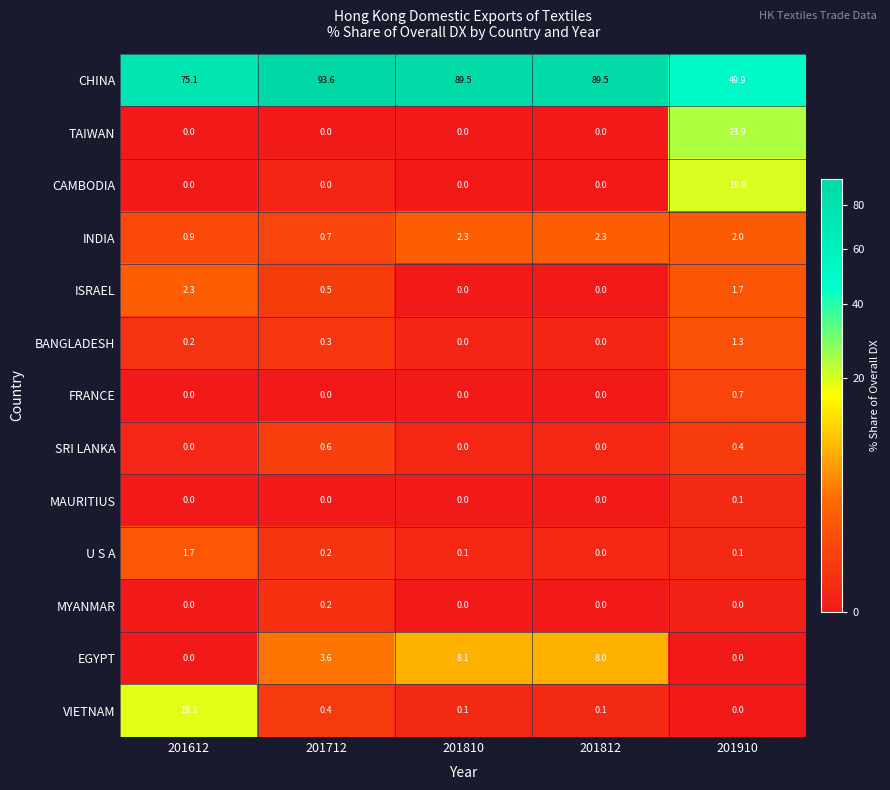

What is the spread (max minus min) of values at 201812?

89.5